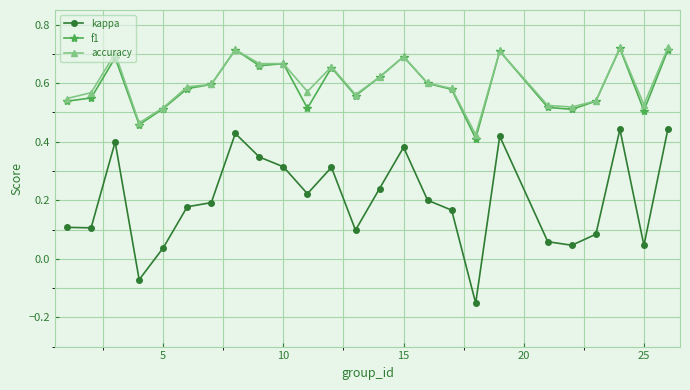

Count the f1 values in the range 0 to 1.

25